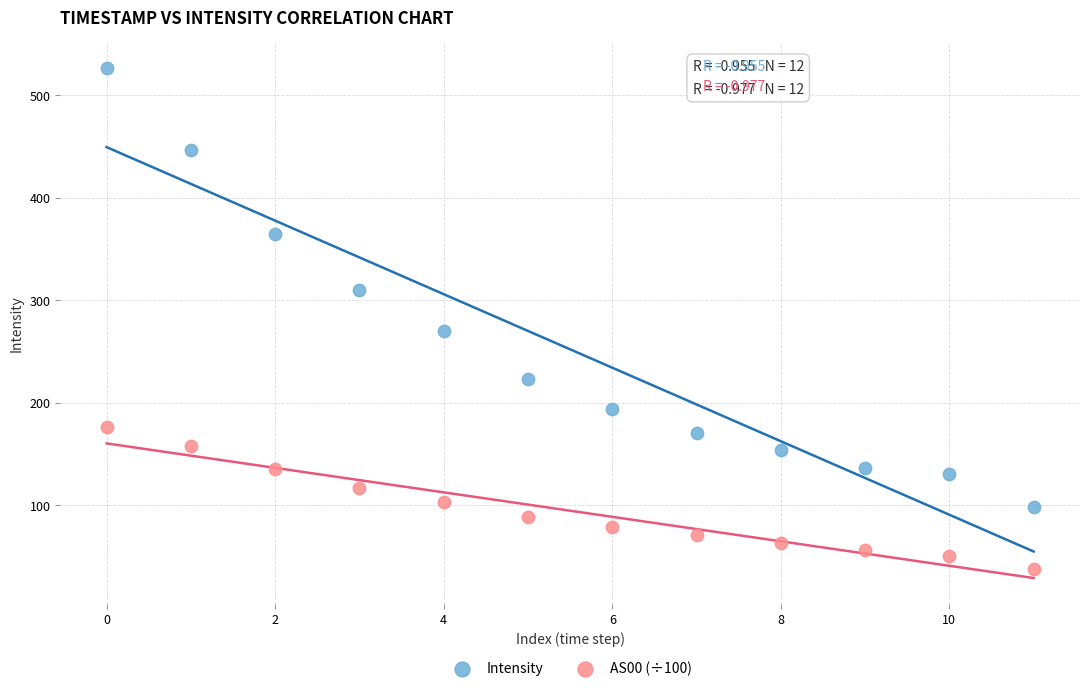

Which series has the widest spread of Y values?

Intensity